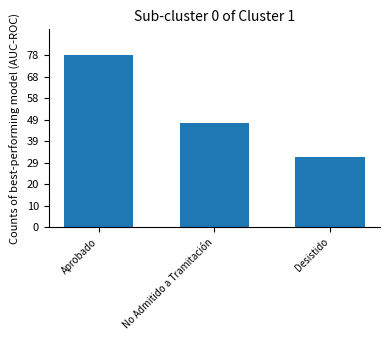

How many data points does each series have?

3